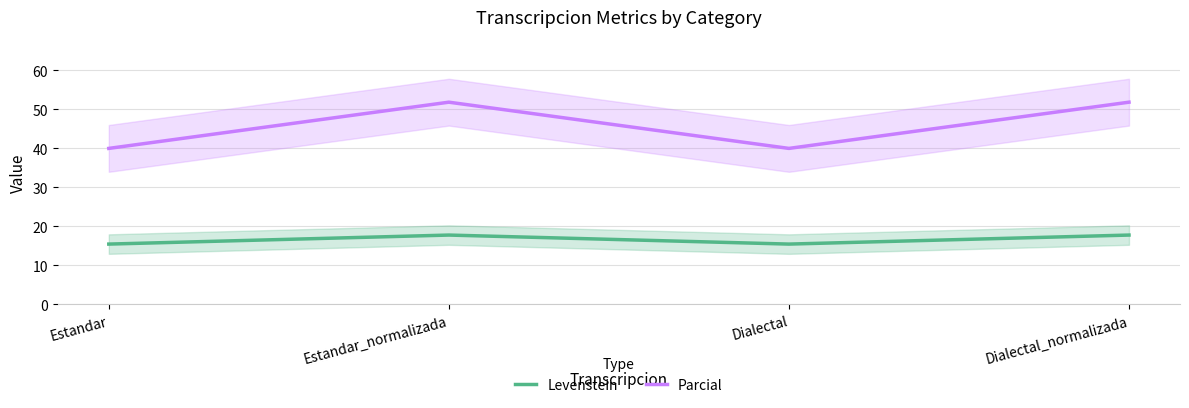

Is the value of Parcial at Dialectal_normalizada greater than the value of Levenstein at Estandar_normalizada?

Yes